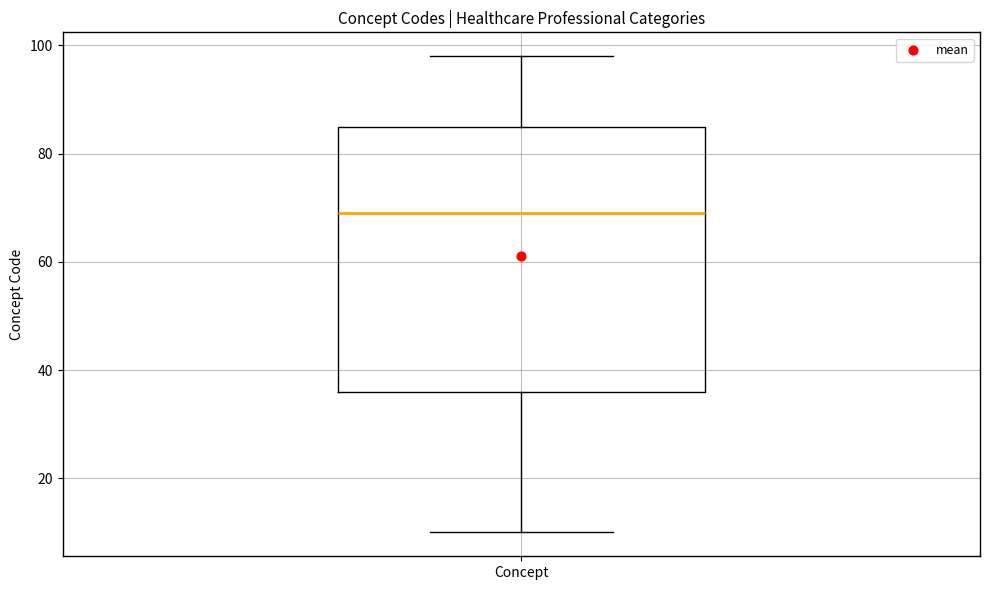

Transcribe this box plot: give where the median line is, the range the box spans, and where the two whiskers end, as read against the y-axis. The values are not printed on the chart, so give them approximately, as read against the axis.

median 70, box 36 to 86, whiskers 10 to 98